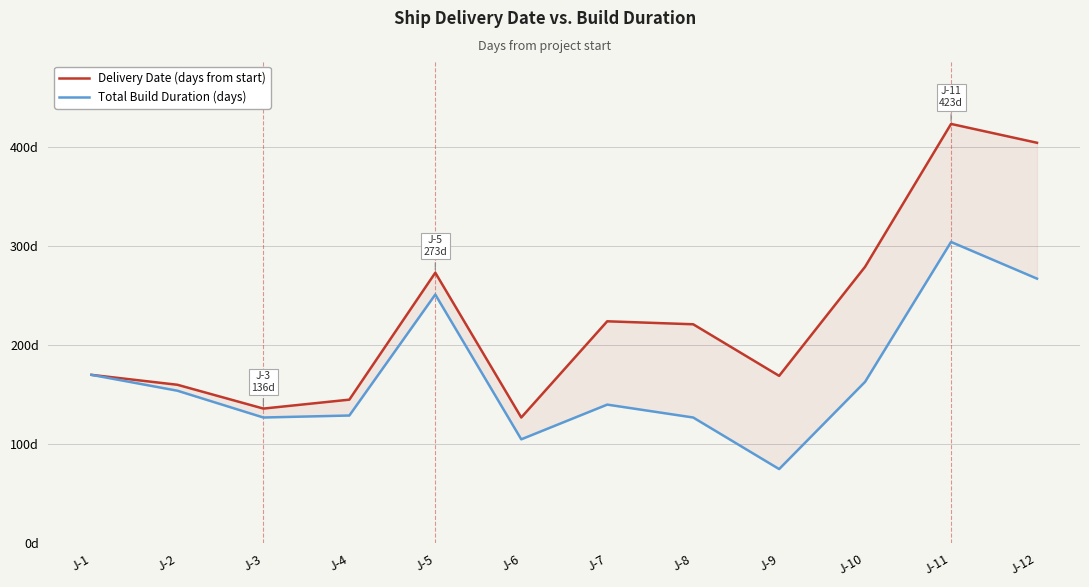

Which series has the largest range (max minus min)?

Delivery Date (days from start)